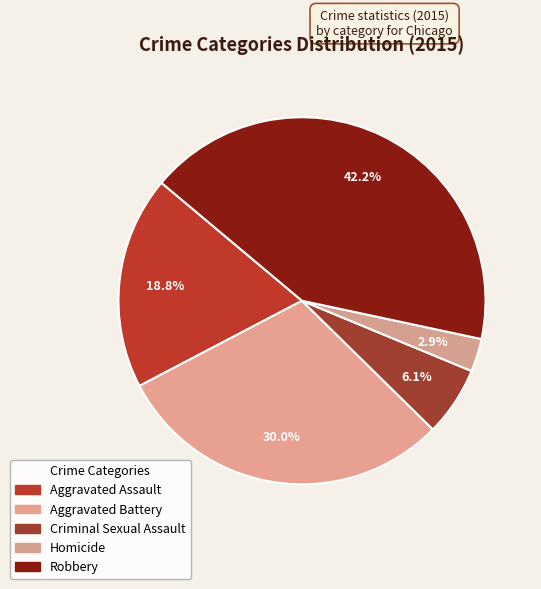

What percentage is NOT represented by Aggravated Assault?

81.2%